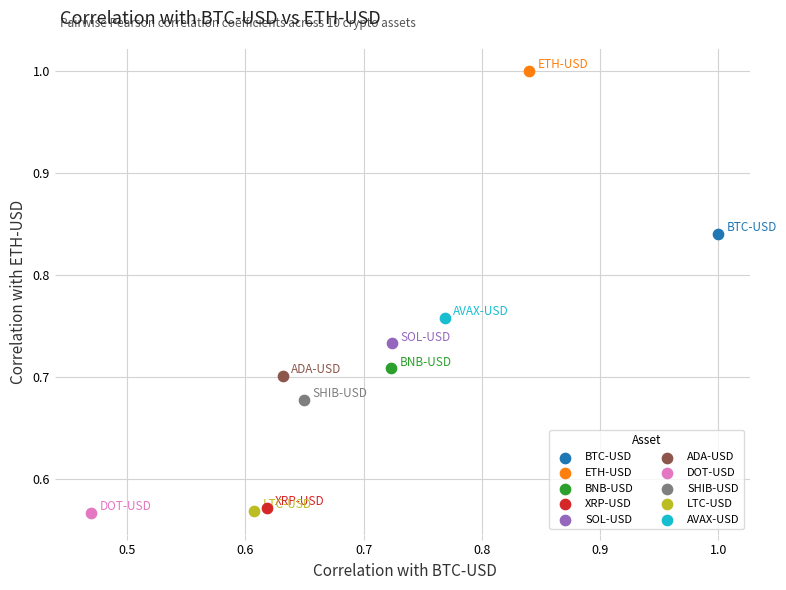

Which series reaches the maximum Y coordinate?

ETH-USD